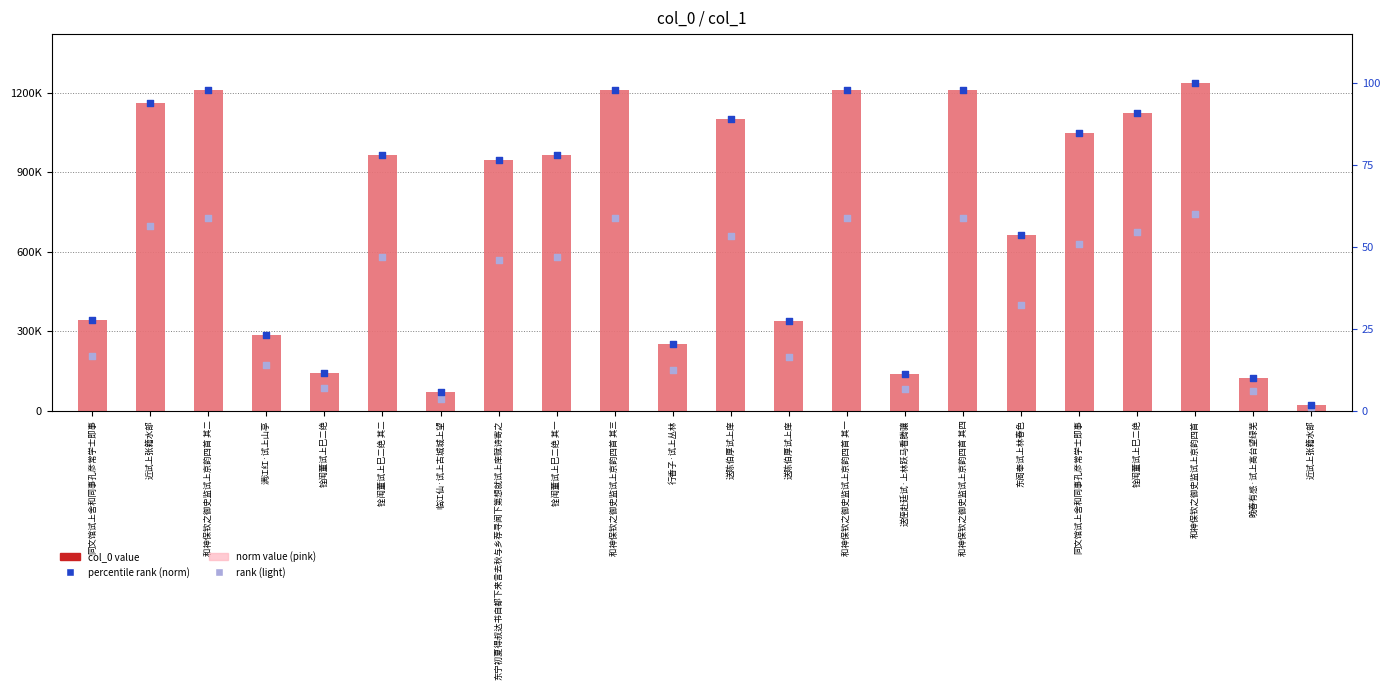

What is the total value across all series at 临江仙·试上古城城上望?

70436.8